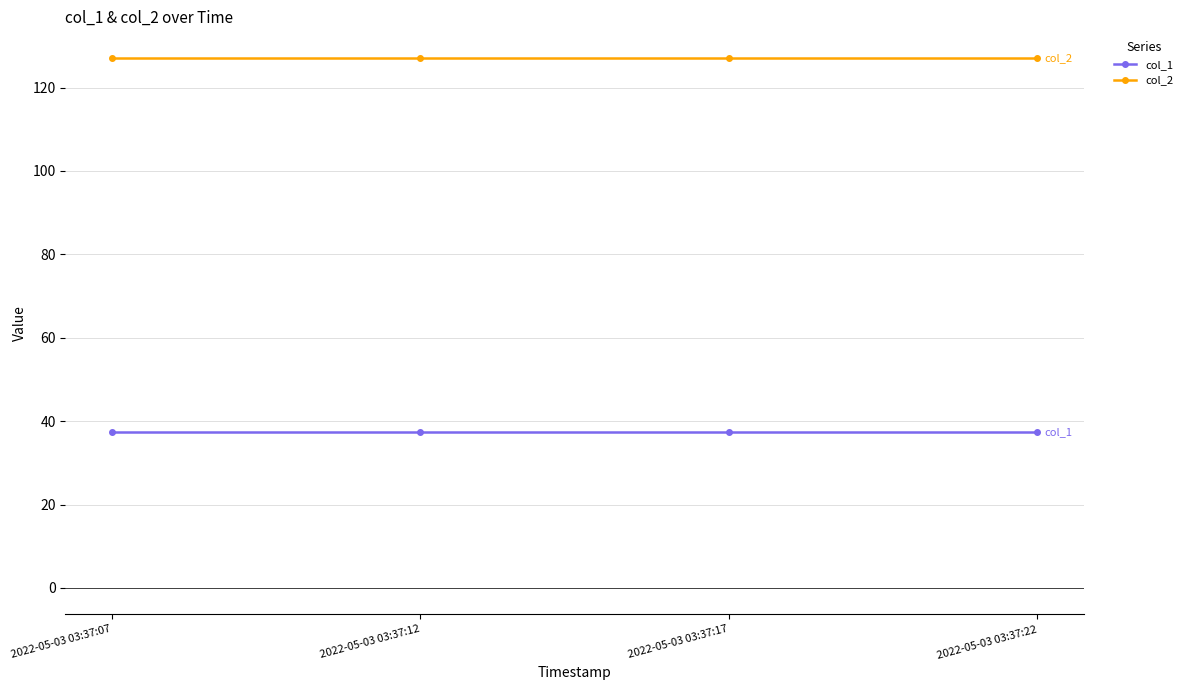

Is this an area chart (filled region under the line)?

No